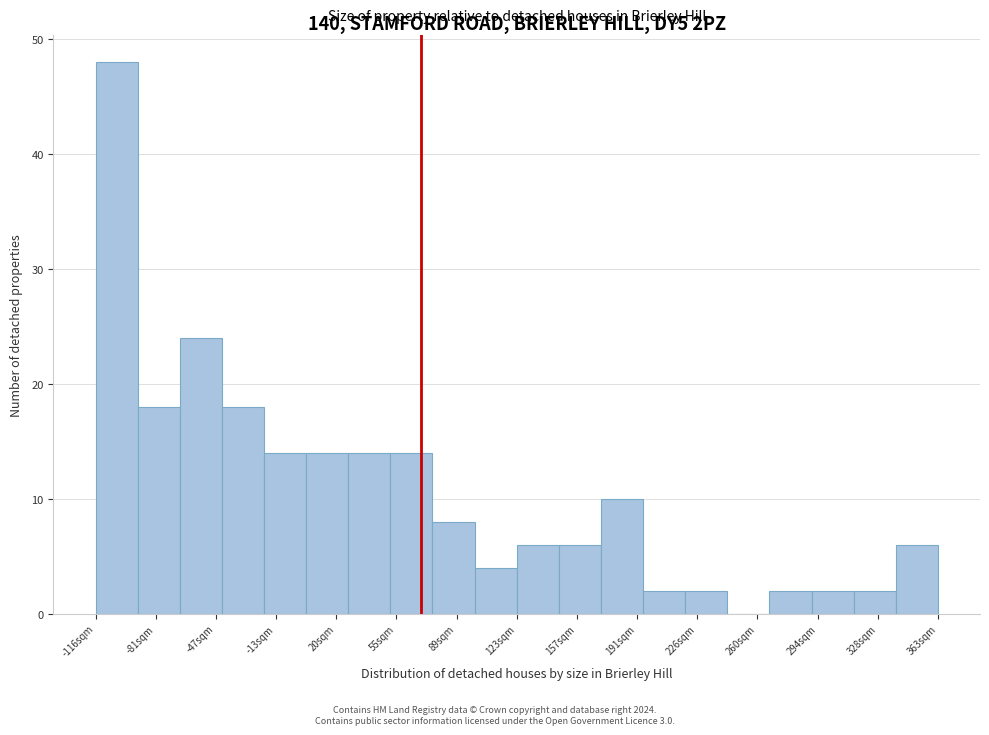

Reading left to right, transcribe this chart: for each bar, give the range it covers on the x-axis and its height. Neither the bar edges nor the heights are printed on the chart, so give them approximately, as read against the axes.

-115 to -90: 48
-90 to -70: 18
-70 to -45: 24
-45 to -20: 18
-20 to 5: 14
5 to 30: 14
30 to 50: 14
50 to 75: 14
75 to 100: 8
100 to 125: 4
125 to 145: 6
145 to 170: 6
170 to 195: 10
195 to 220: 2
220 to 245: 2
245 to 265: 0
265 to 290: 2
290 to 315: 2
315 to 340: 2
340 to 365: 6